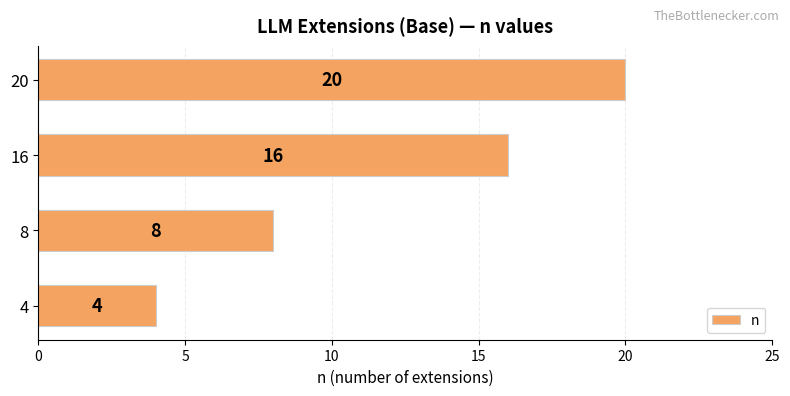

How many values are between 8 and 20?

3